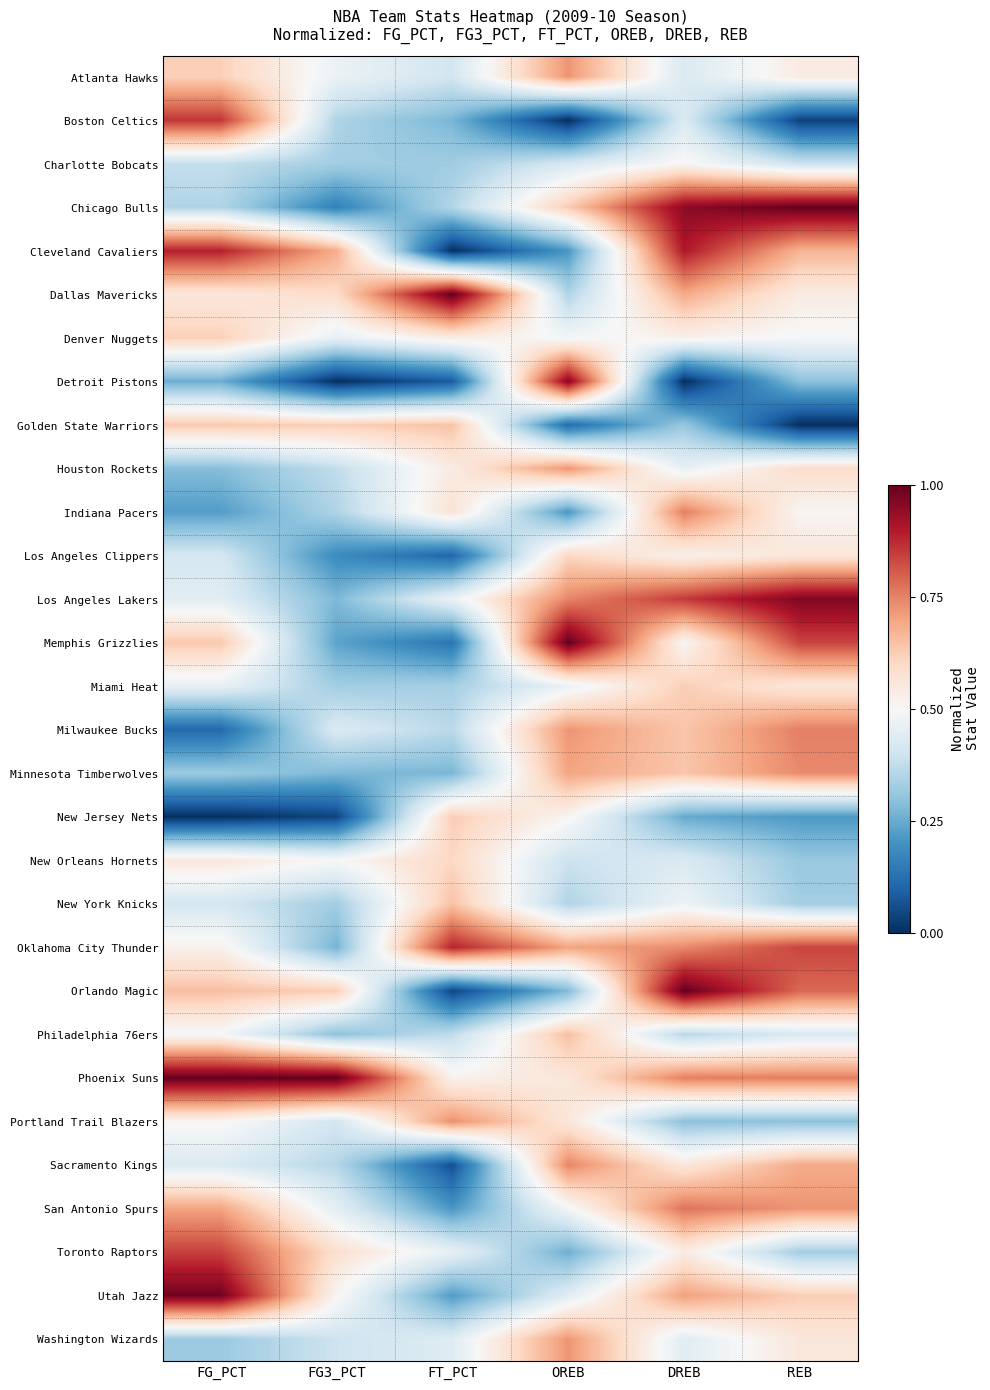

How many data points does each series have?

6